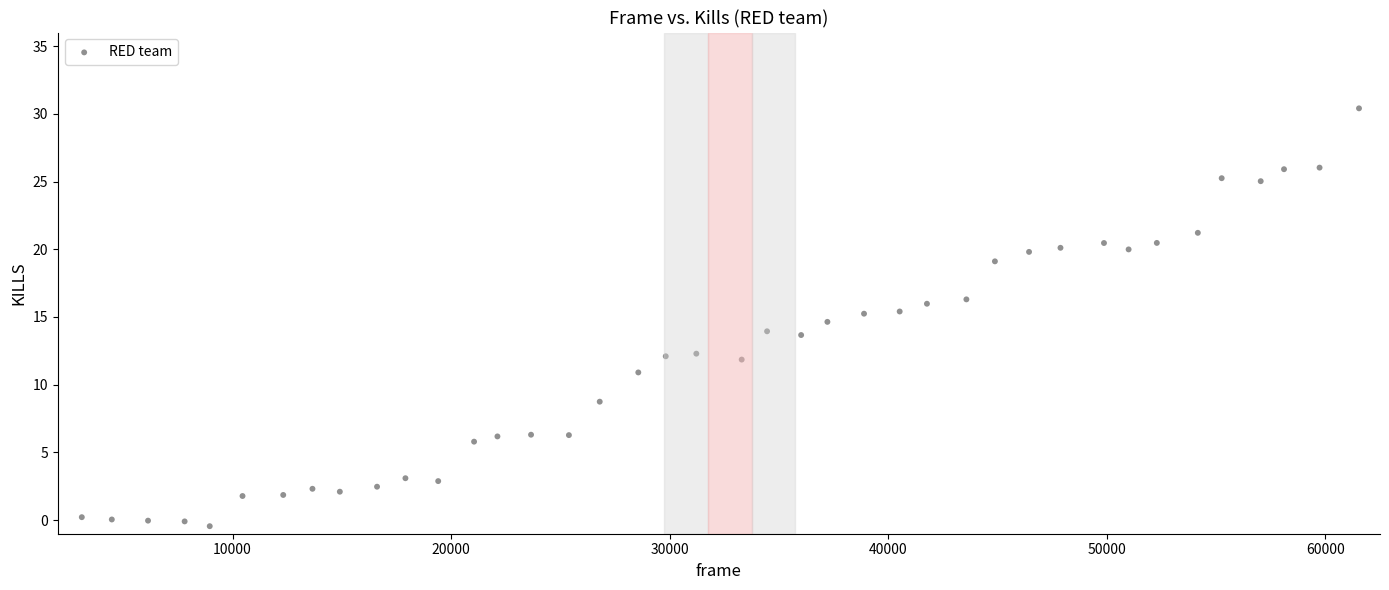

What is the range of Y values (max minus min)?

30.8